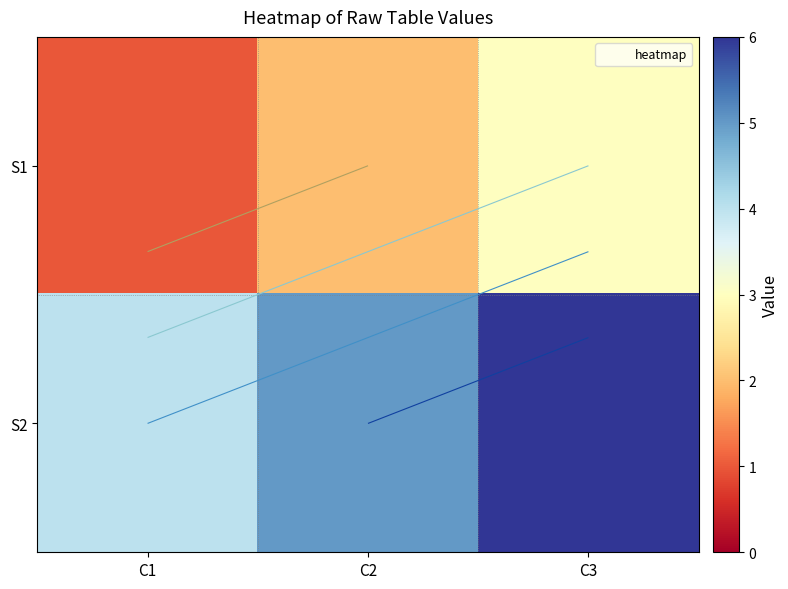

The value of S1 at C2 is 1. True or false?

False